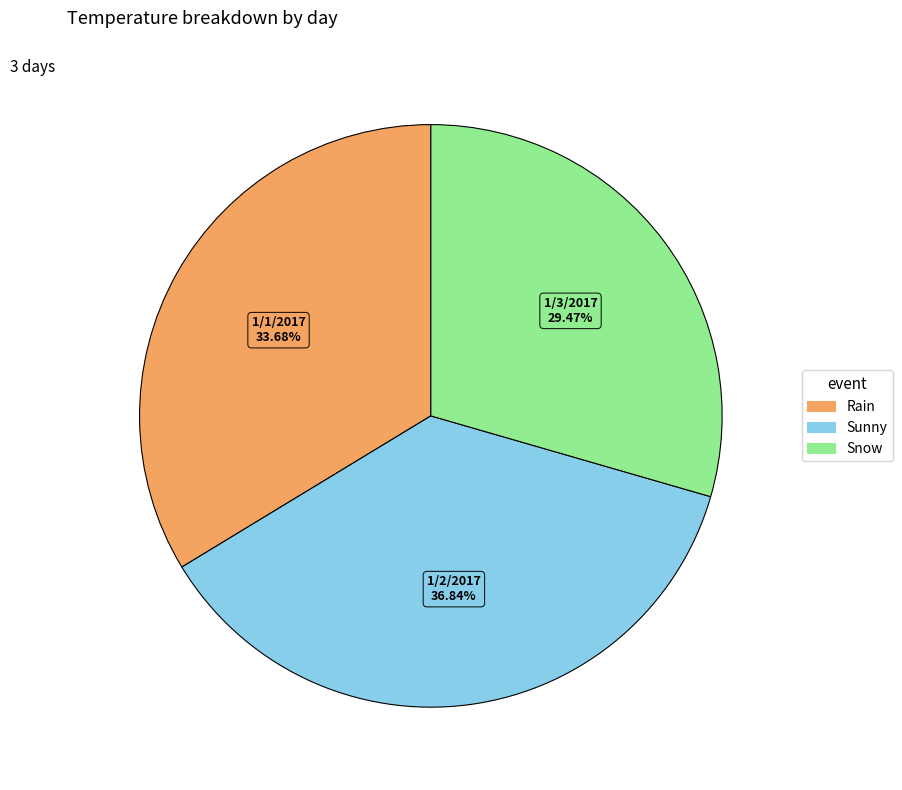

Does any single category account for the majority?

No